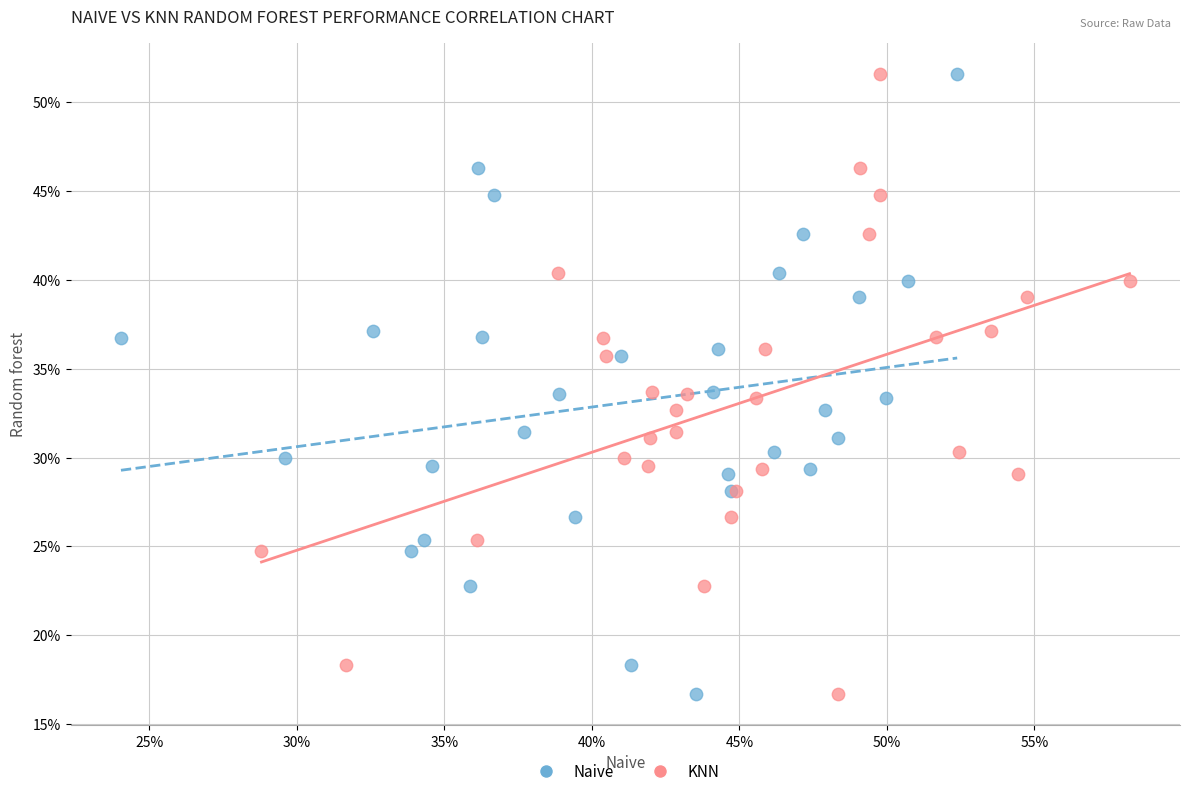

What are all the series names shown in the legend?

Naive, KNN